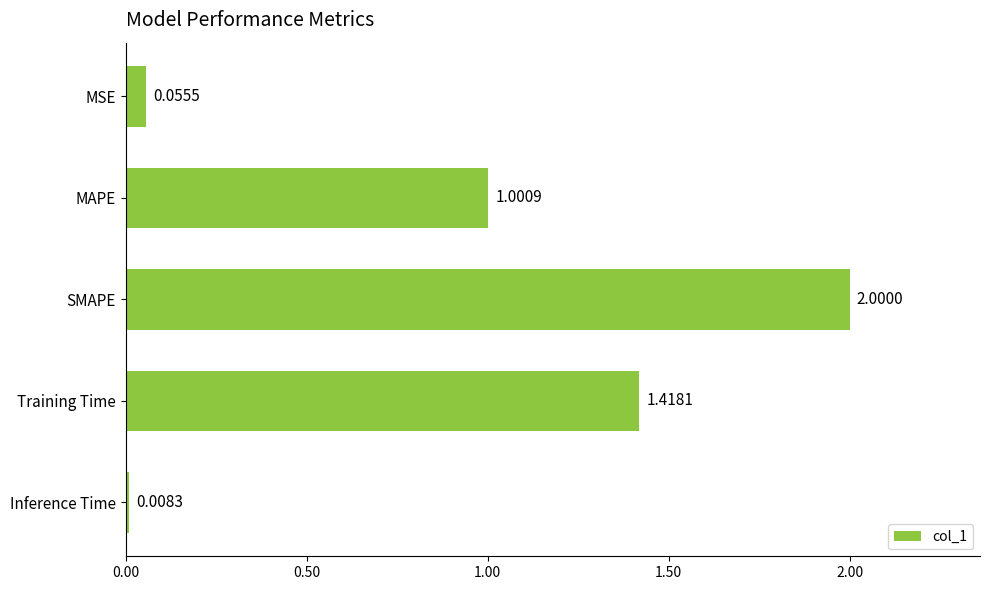

Which has a higher value, MAPE or MSE?

MAPE